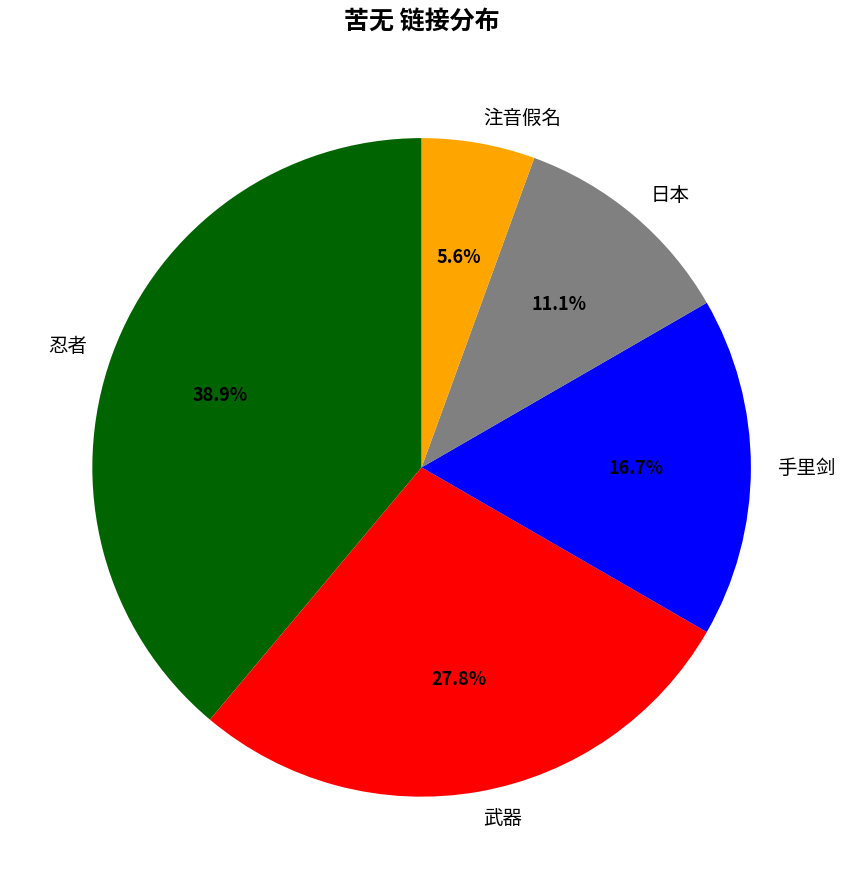

What percentage is the 日本 slice, to the nearest percent?

11%